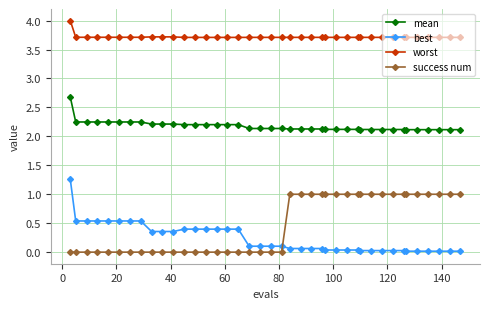

What is the sum of all best values?

9.5